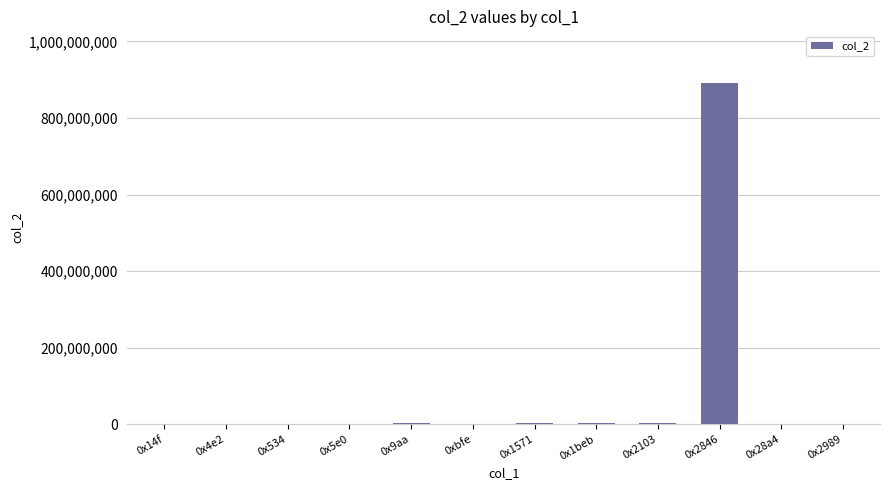

What is the sum of all values?

906498560